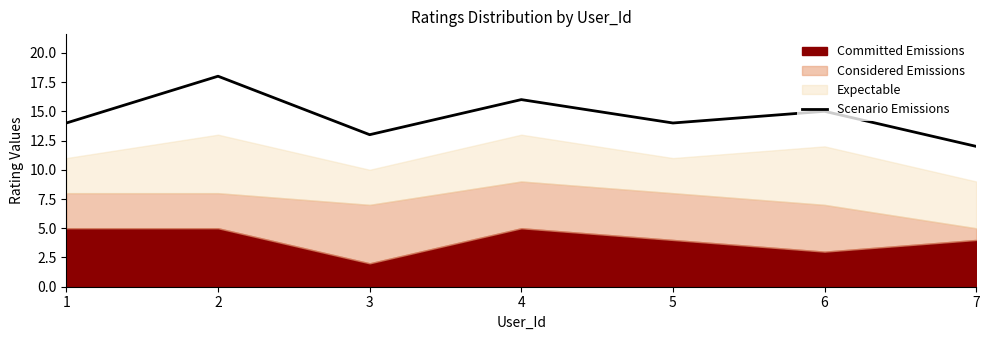

Count the number of categories in the chart.

7